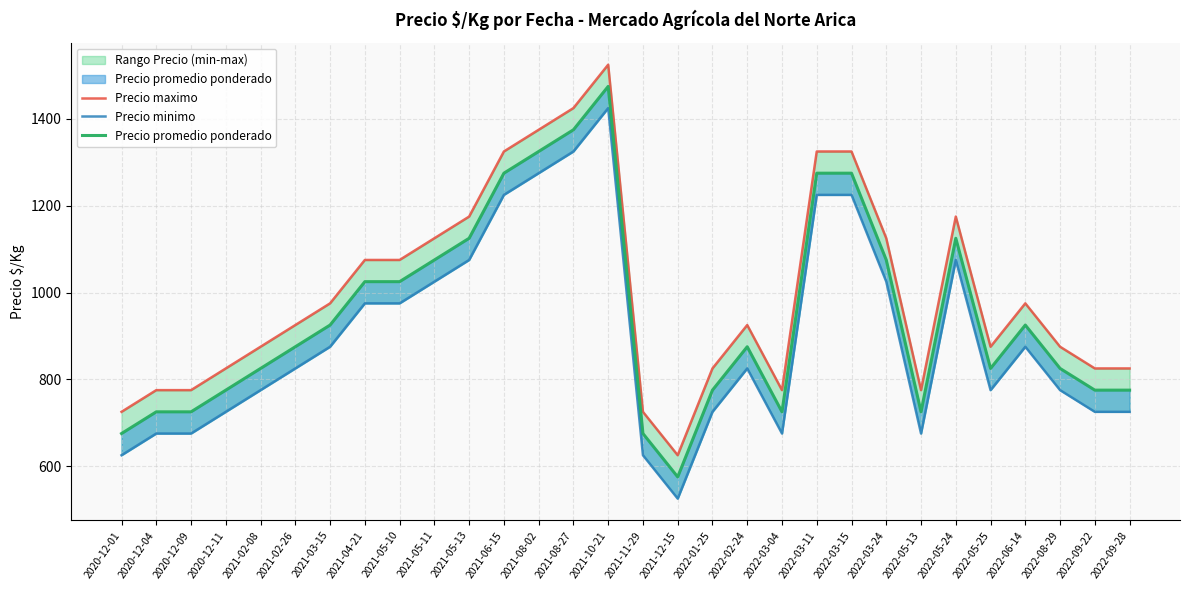

What position from the left is 2021-02-26?

6